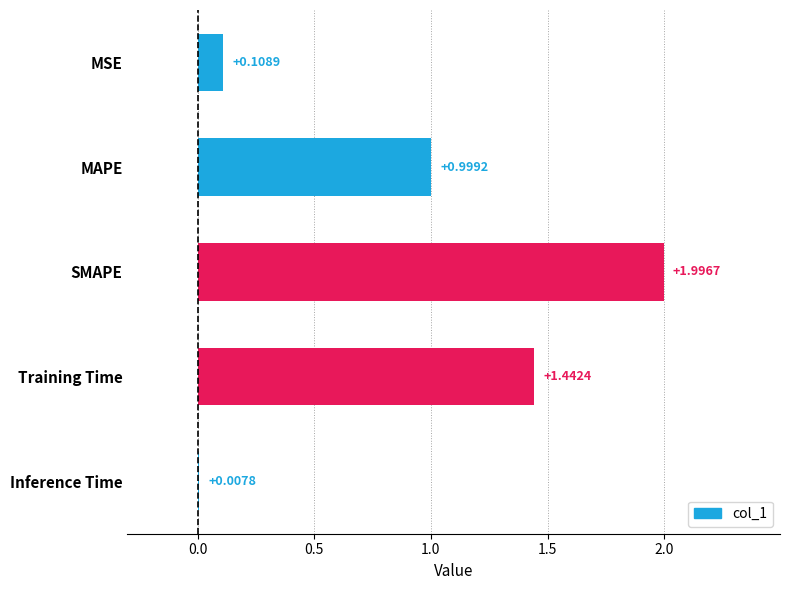

What is the sum of the values at Inference Time and Training Time?

1.5